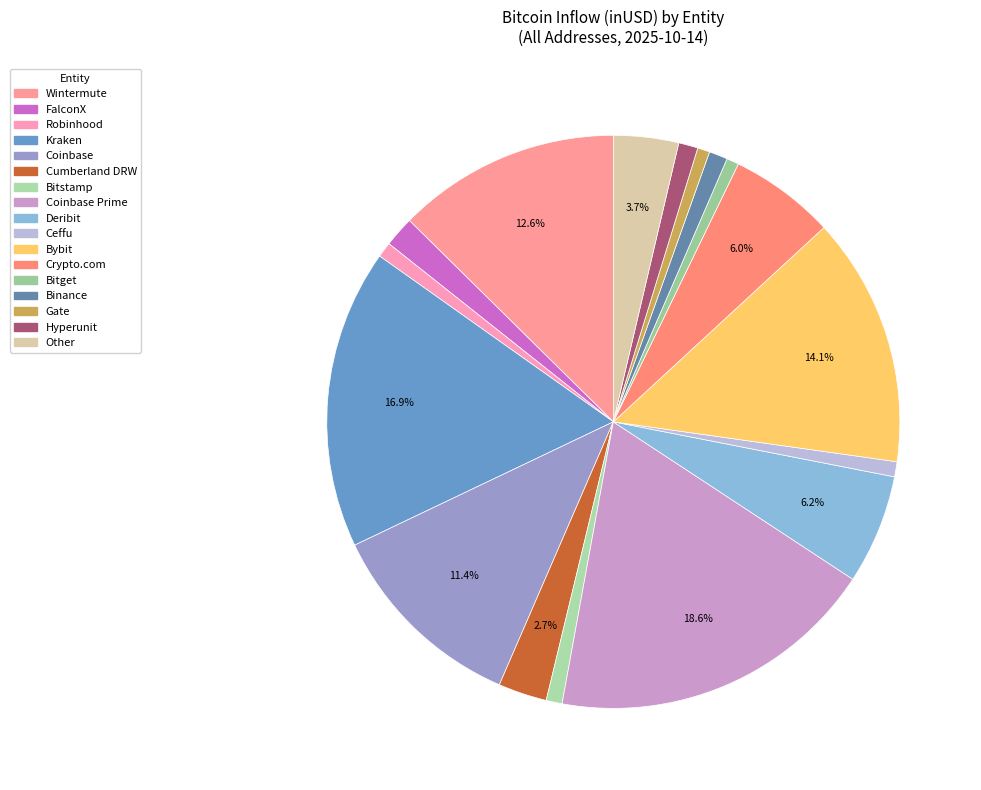

Is there any slice that represents more than half of the pie?

No